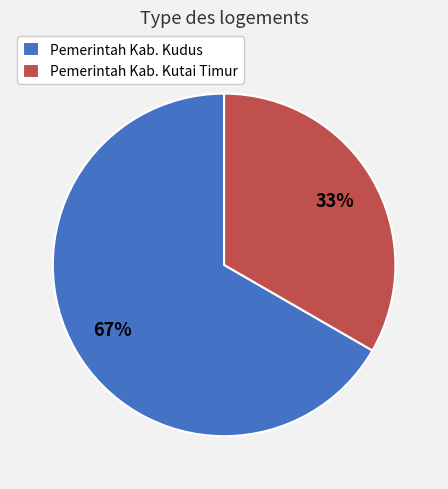

How many slices are in this pie chart?

2